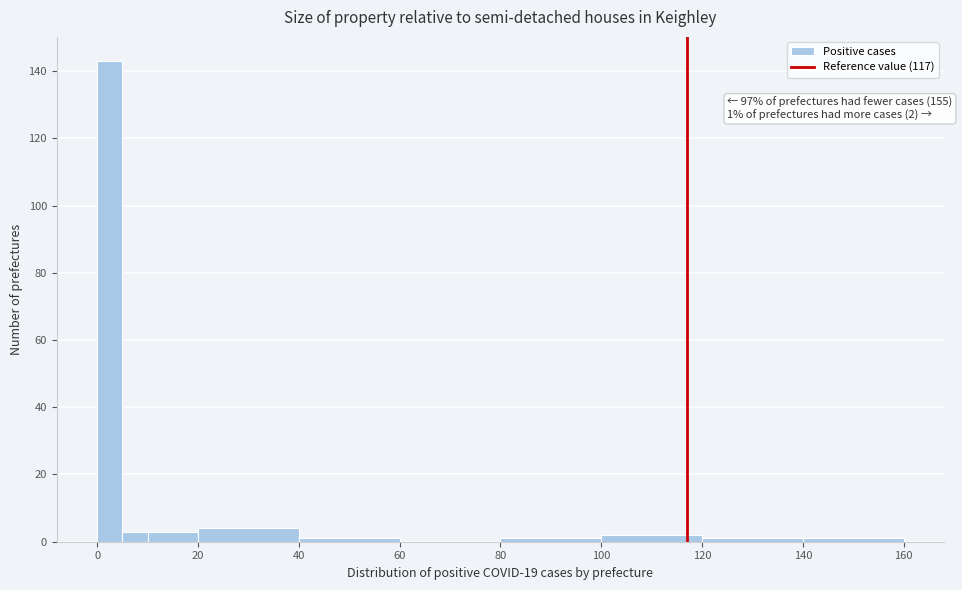

Around what value on the x-axis is the tallest bar? Give the approximate position of its centre, as read against the axis.

2